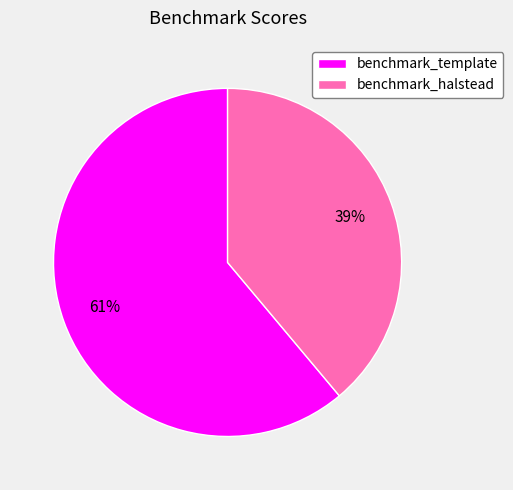

How many segments does this pie chart have?

2